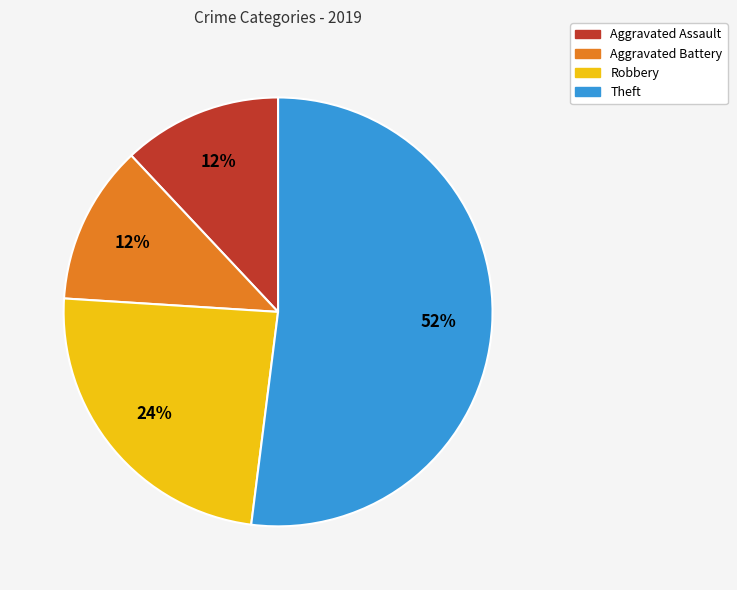

Do Aggravated Battery and Robbery together represent more than half of the pie?

No